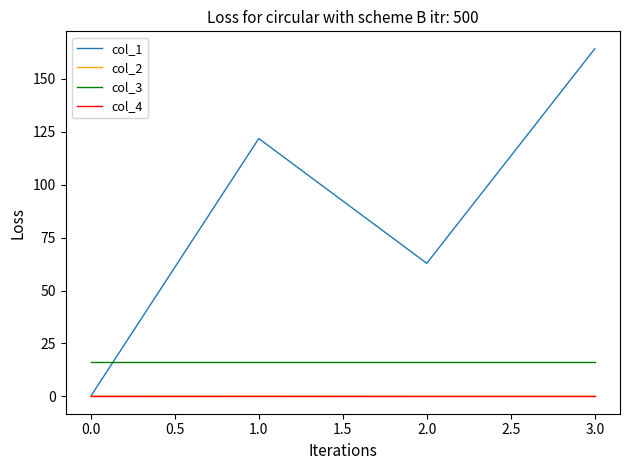

Is the value of col_3 at 0.0 greater than the value of col_2 at 3.0?

Yes